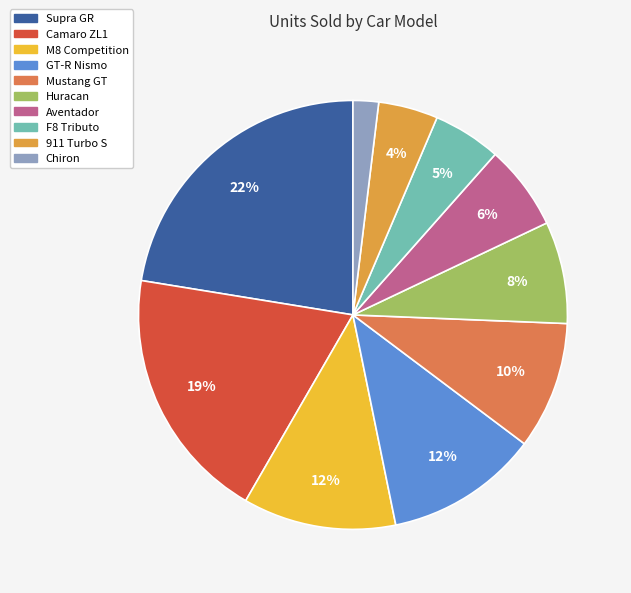

Count the number of slices in the pie.

10